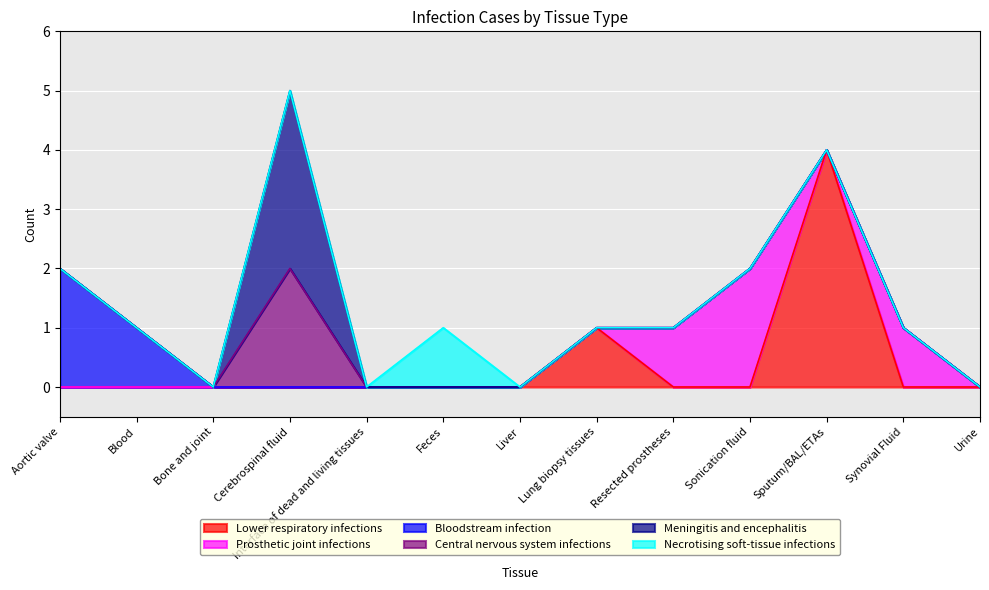

Between Liver and Interface of dead and living tissues, which is larger?

Liver